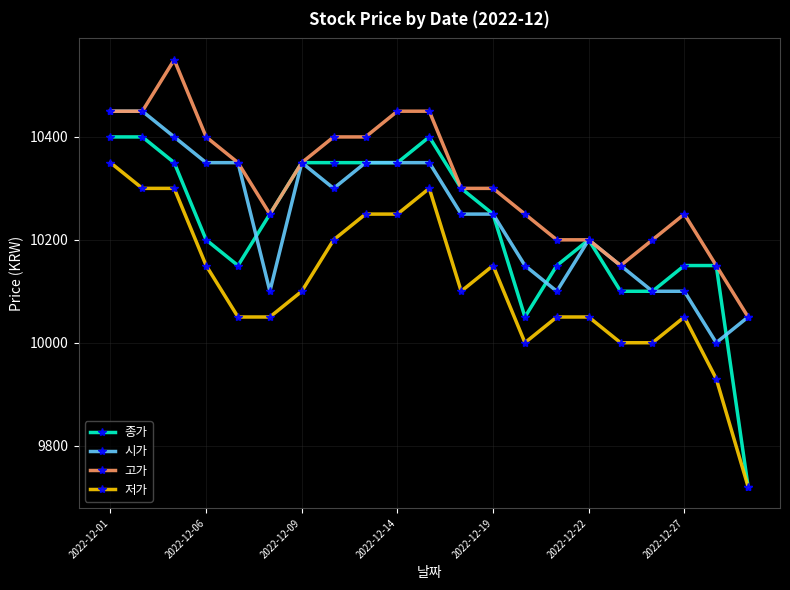

What is the value of the 종가 point at the 7th from the left?

10350